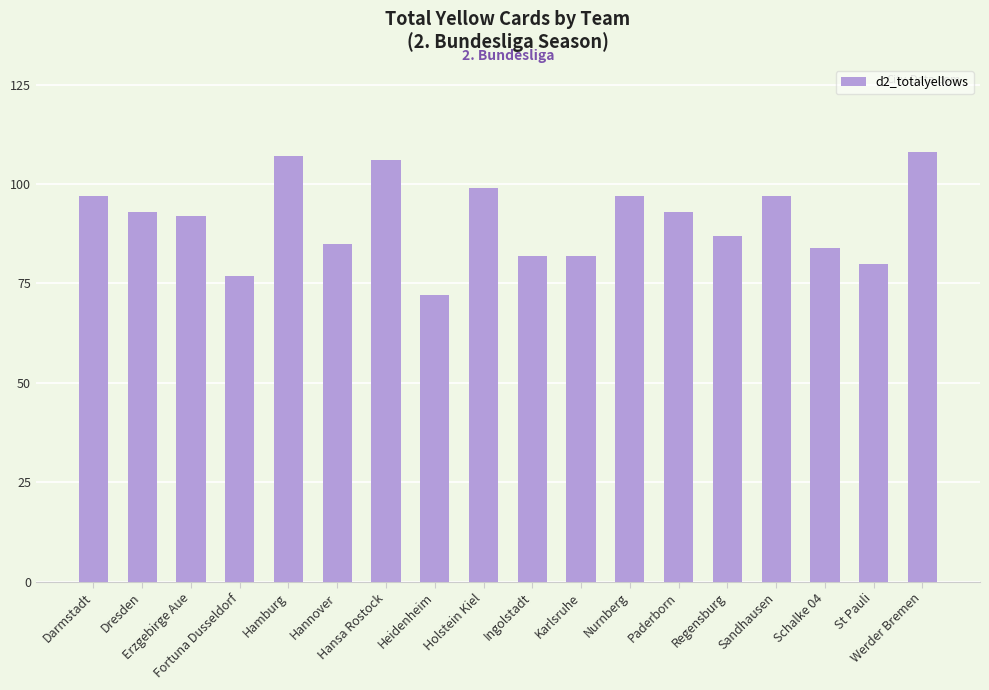

What is the average value?

91